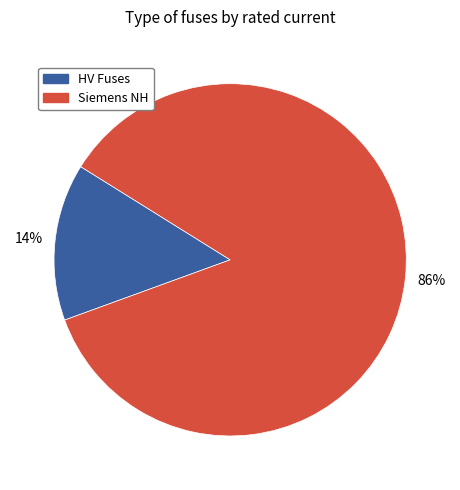

To the nearest percent, what is the average slice percentage?

50%